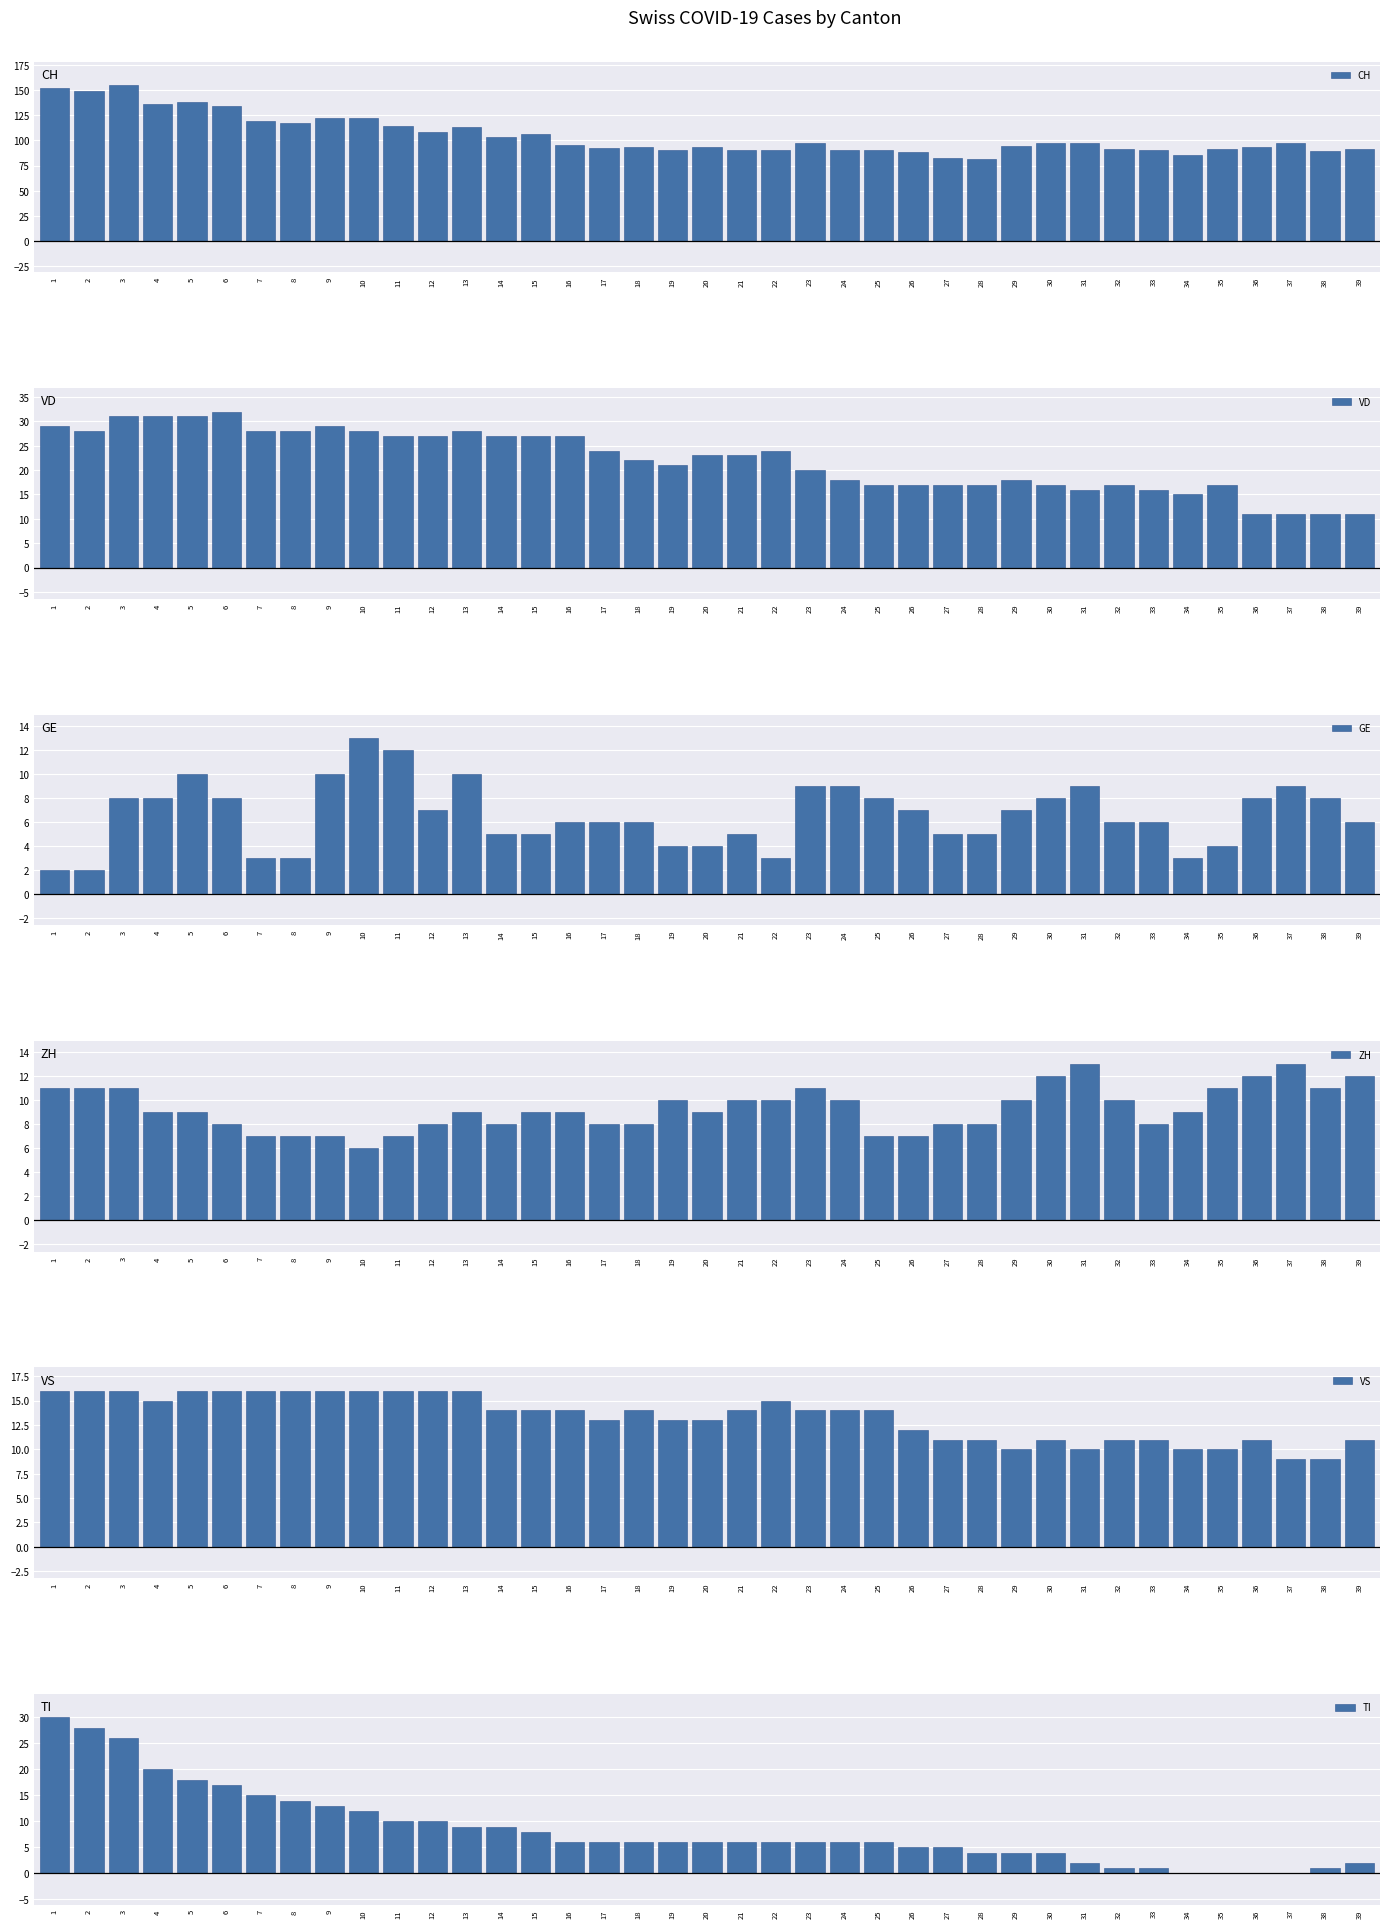

What is the value of the GE bar at the 6th from the left?

8